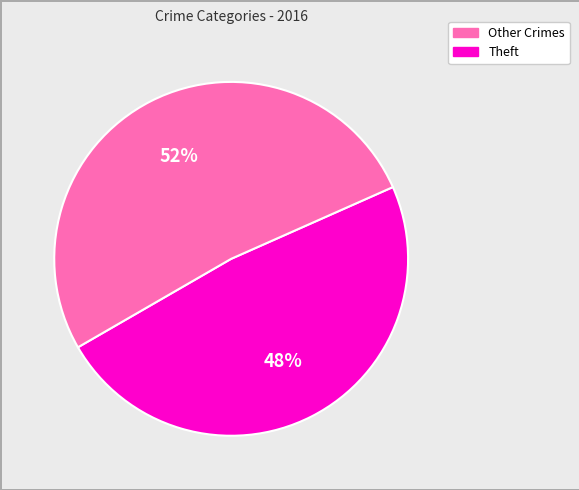

Is there a majority slice in this chart?

Yes